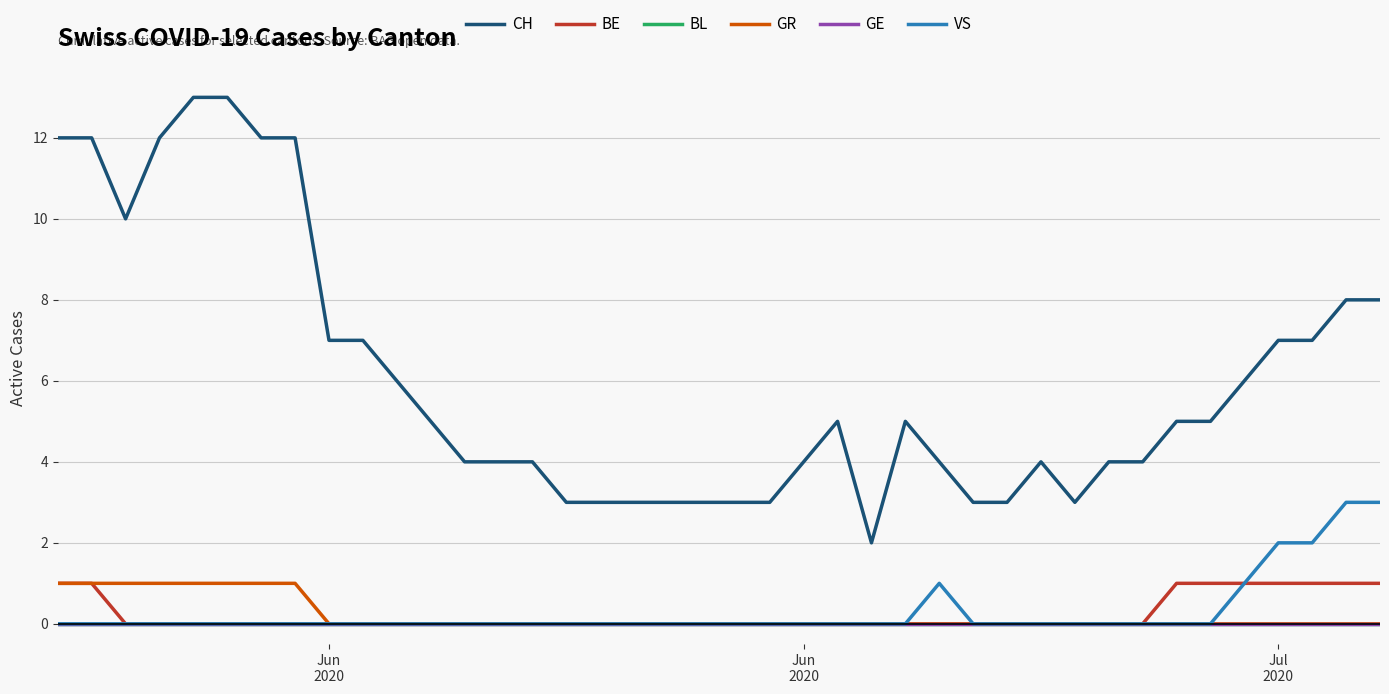

Reading left to right, transcribe all the data shown in this chart.

CH: 12	12	10	12	13	13	12	12	7	7	6	5	4	4	4	3	3	3	3	3	3	3	4	5	2	5	4	3	3	4	3	4	4	5	5	6	7	7	8	8
BE: 1	1	0	0	0	0	0	0	0	0	0	0	0	0	0	0	0	0	0	0	0	0	0	0	0	0	0	0	0	0	0	0	0	1	1	1	1	1	1	1
BL: 0	0	0	0	0	0	0	0	0	0	0	0	0	0	0	0	0	0	0	0	0	0	0	0	0	0	0	0	0	0	0	0	0	0	0	0	0	0	0	0
GR: 1	1	1	1	1	1	1	1	0	0	0	0	0	0	0	0	0	0	0	0	0	0	0	0	0	0	0	0	0	0	0	0	0	0	0	0	0	0	0	0
GE: 0	0	0	0	0	0	0	0	0	0	0	0	0	0	0	0	0	0	0	0	0	0	0	0	0	0	0	0	0	0	0	0	0	0	0	0	0	0	0	0
VS: 0	0	0	0	0	0	0	0	0	0	0	0	0	0	0	0	0	0	0	0	0	0	0	0	0	0	1	0	0	0	0	0	0	0	0	1	2	2	3	3